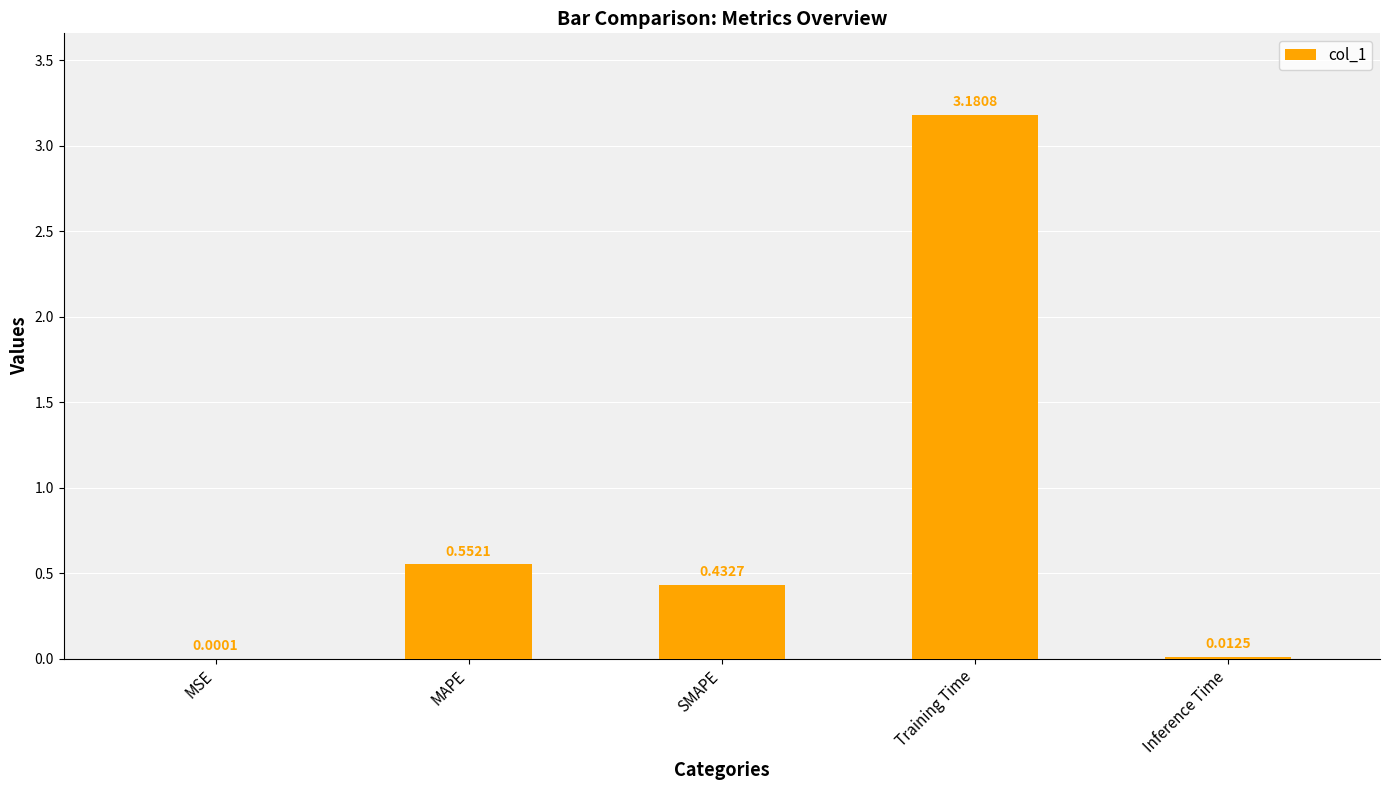

Which category has the highest value across all series?

Training Time